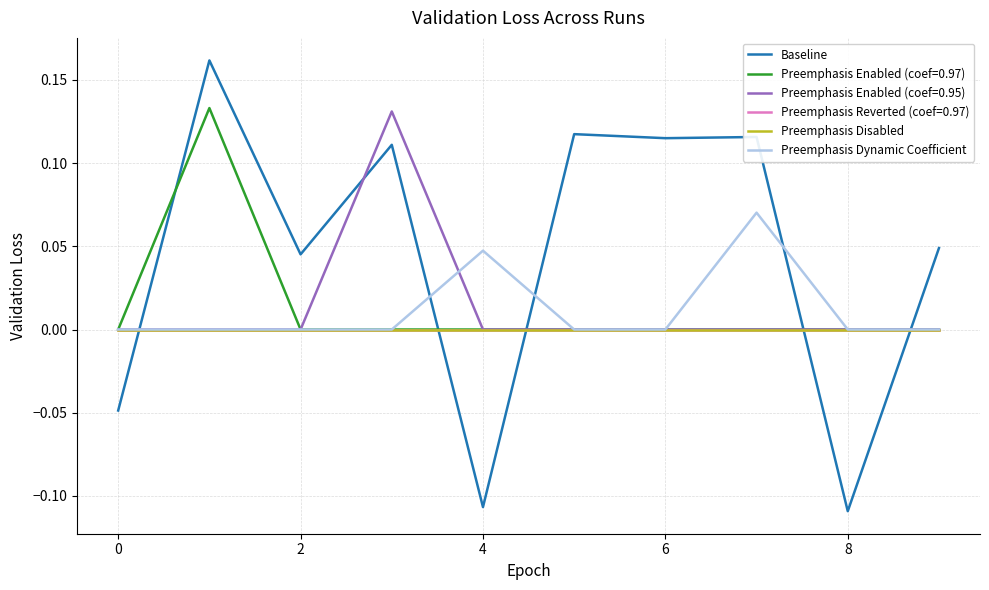

Where is the first local minimum for Baseline?

2